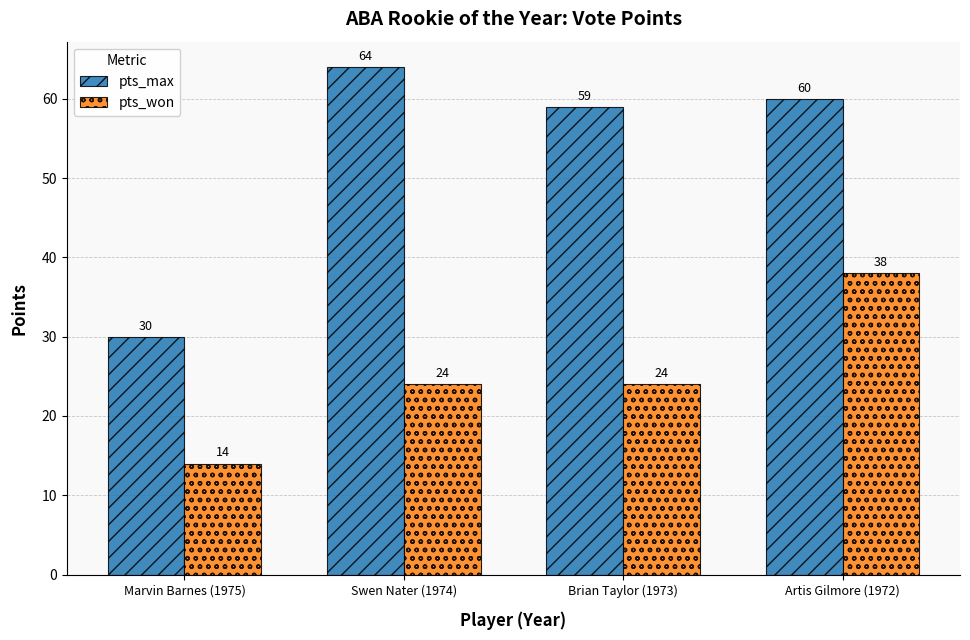

At how many categories does at least one series exceed 54?

3